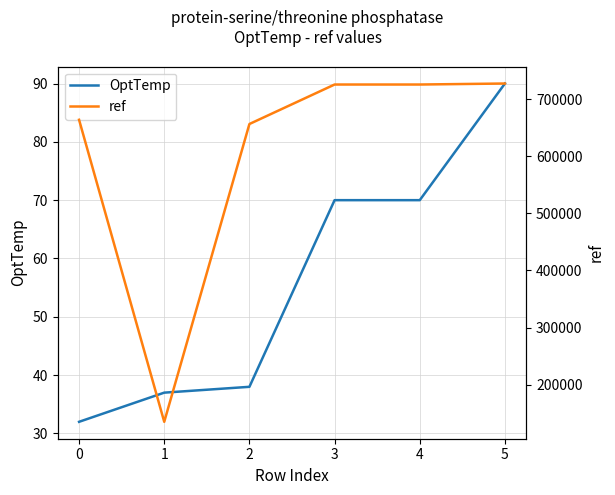

What is the value of the ref point at the 4th from the left?

725966